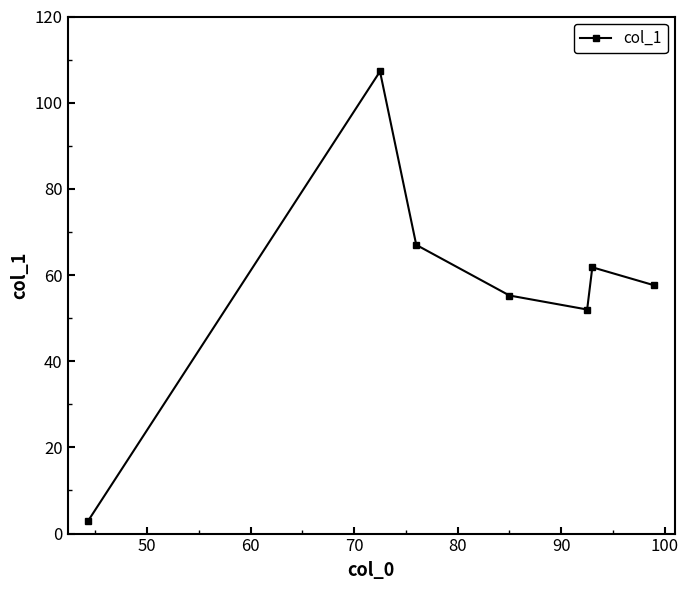

What is the average value?

57.7